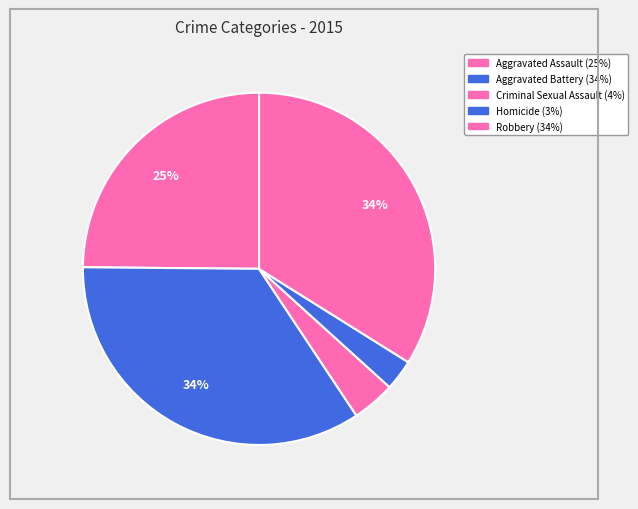

How many slices are in this pie chart?

5